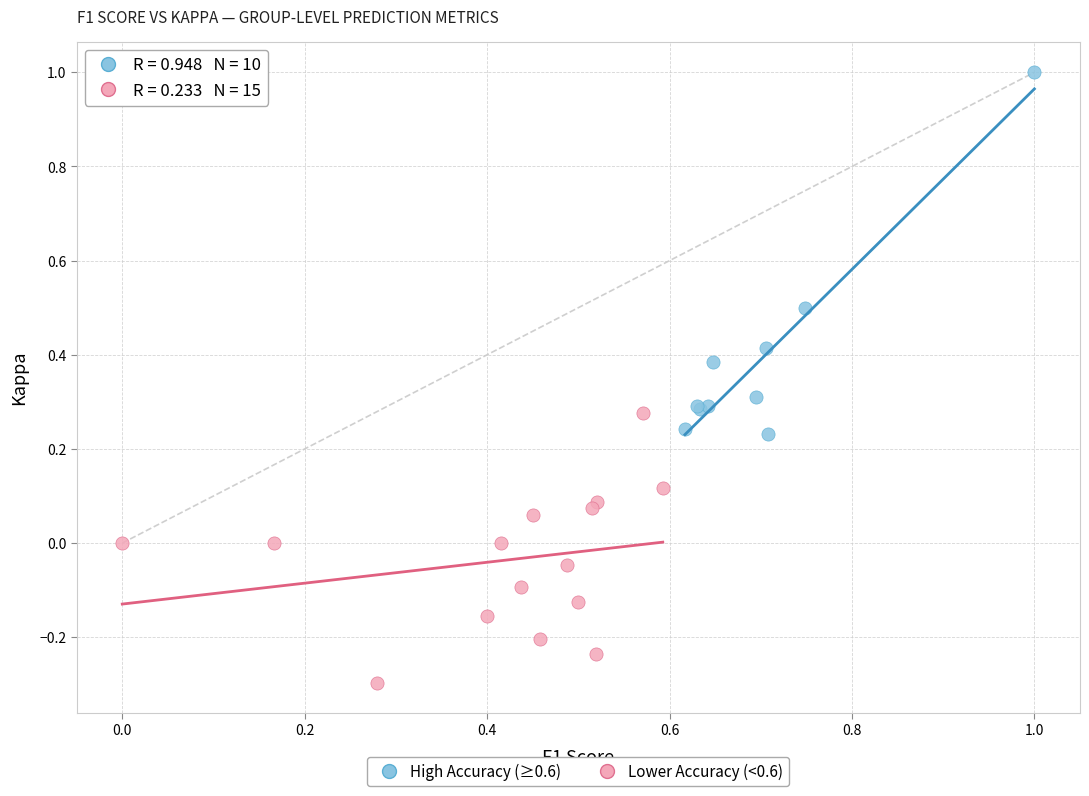

Which series reaches the minimum Y coordinate?

Lower Accuracy (<0.6)